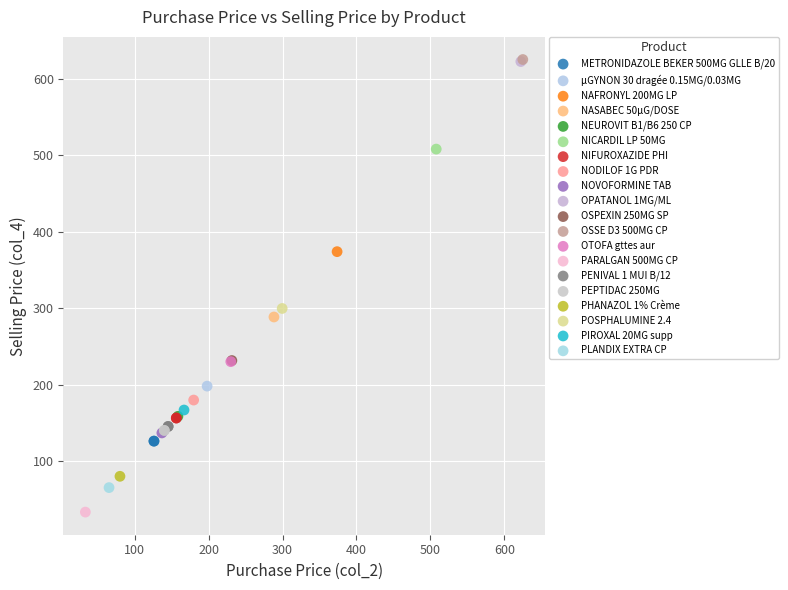

What are all the series names shown in the legend?

METRONIDAZOLE BEKER 500MG GLLE B/20, µGYNON 30 dragée 0.15MG/0.03MG, NAFRONYL 200MG LP, NASABEC 50µG/DOSE, NEUROVIT B1/B6 250 CP, NICARDIL LP 50MG, NIFUROXAZIDE PHI, NODILOF 1G PDR, NOVOFORMINE TAB, OPATANOL 1MG/ML, OSPEXIN 250MG SP, OSSE D3 500MG CP, OTOFA gttes aur, PARALGAN 500MG CP, PENIVAL 1 MUI B/12, PEPTIDAC 250MG, PHANAZOL 1% Crème, POSPHALUMINE 2.4, PIROXAL 20MG supp, PLANDIX EXTRA CP